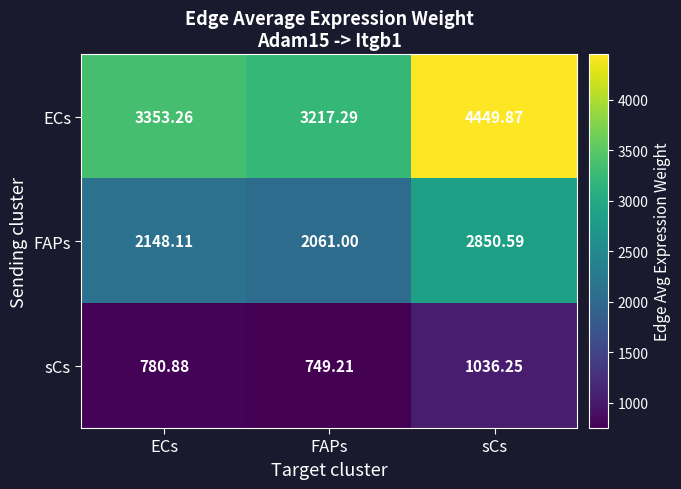

What is the greatest value displayed?

4449.9